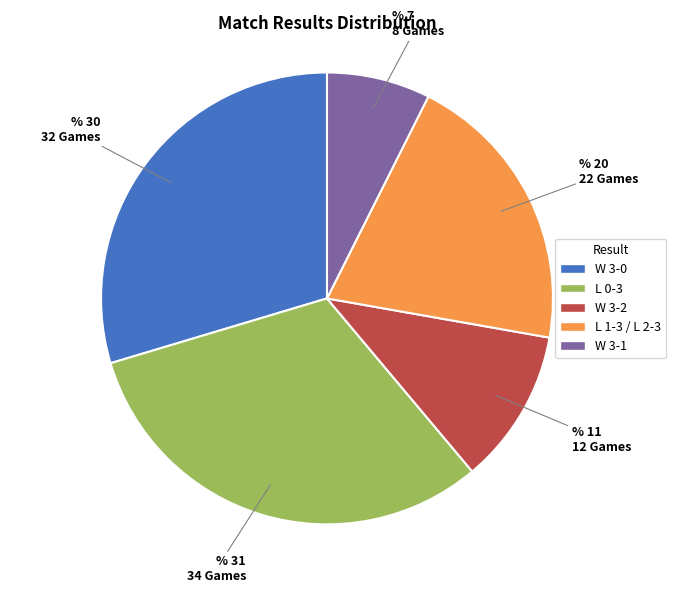

Count the number of slices in the pie.

5